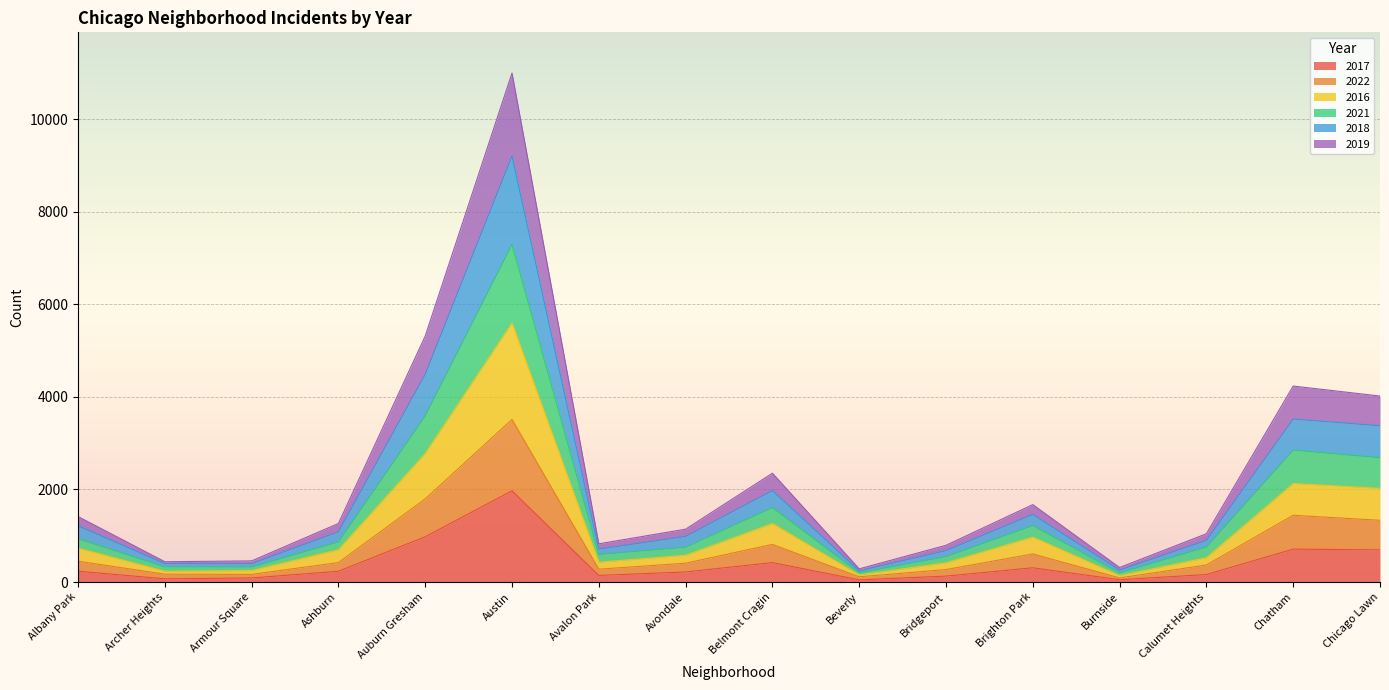

Which category has the highest value in the 2017 series?

Austin